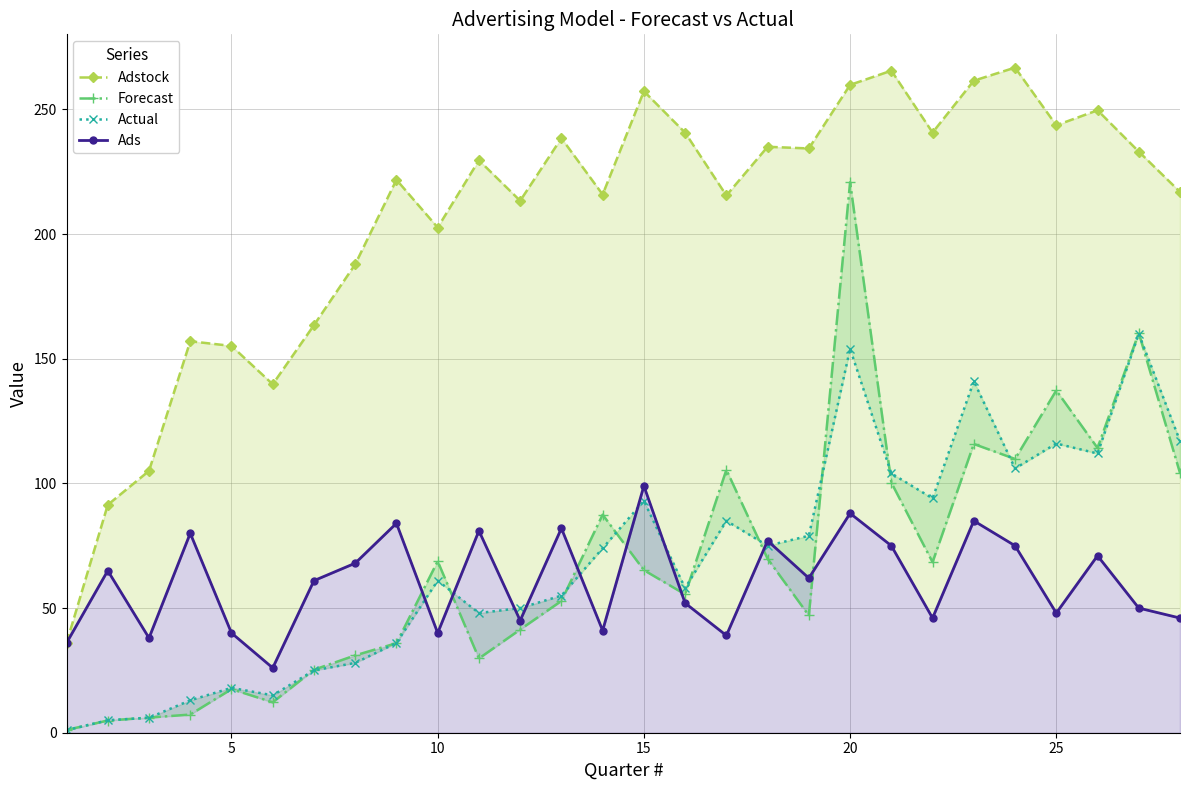

How many data points does each series have?

28